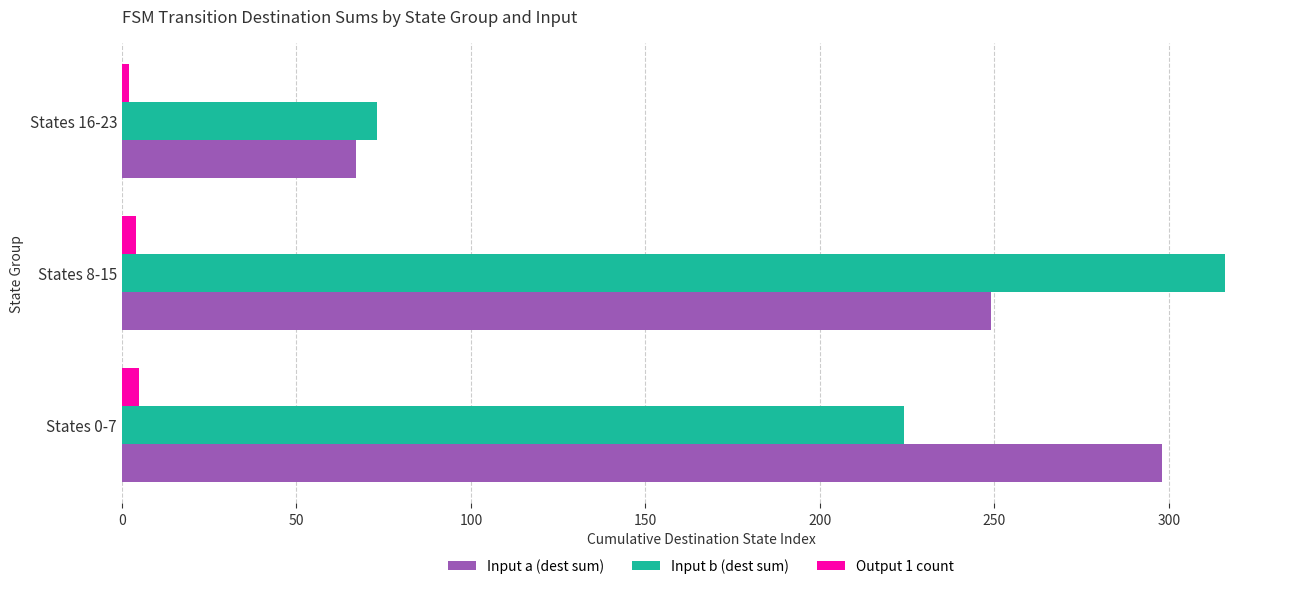

At which category is the sum across all series the highest?

States 8-15